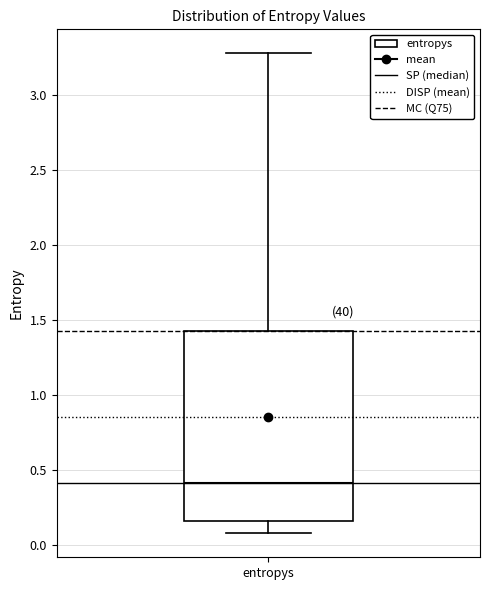

Read this box plot against the y-axis: the position of the median line, the range covered by the box, and the ends of both whiskers. The values are not printed on the chart, so give them approximately, as read against the axis.

median 0.40, box 0.15 to 1.45, whiskers 0.10 to 3.30